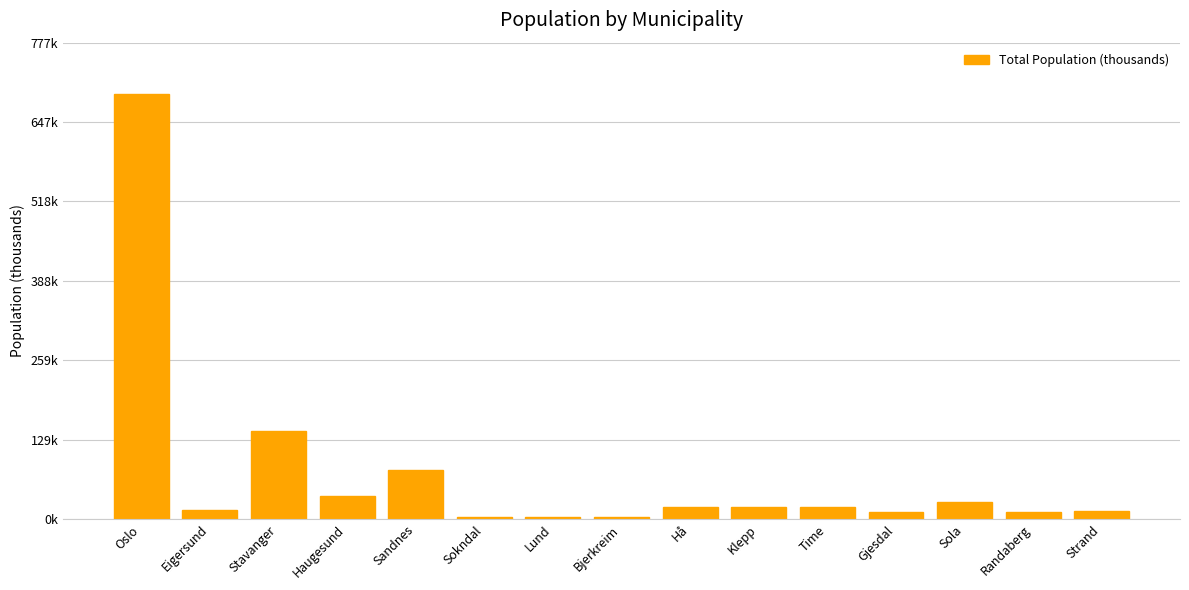

What is the greatest value displayed?

693.5